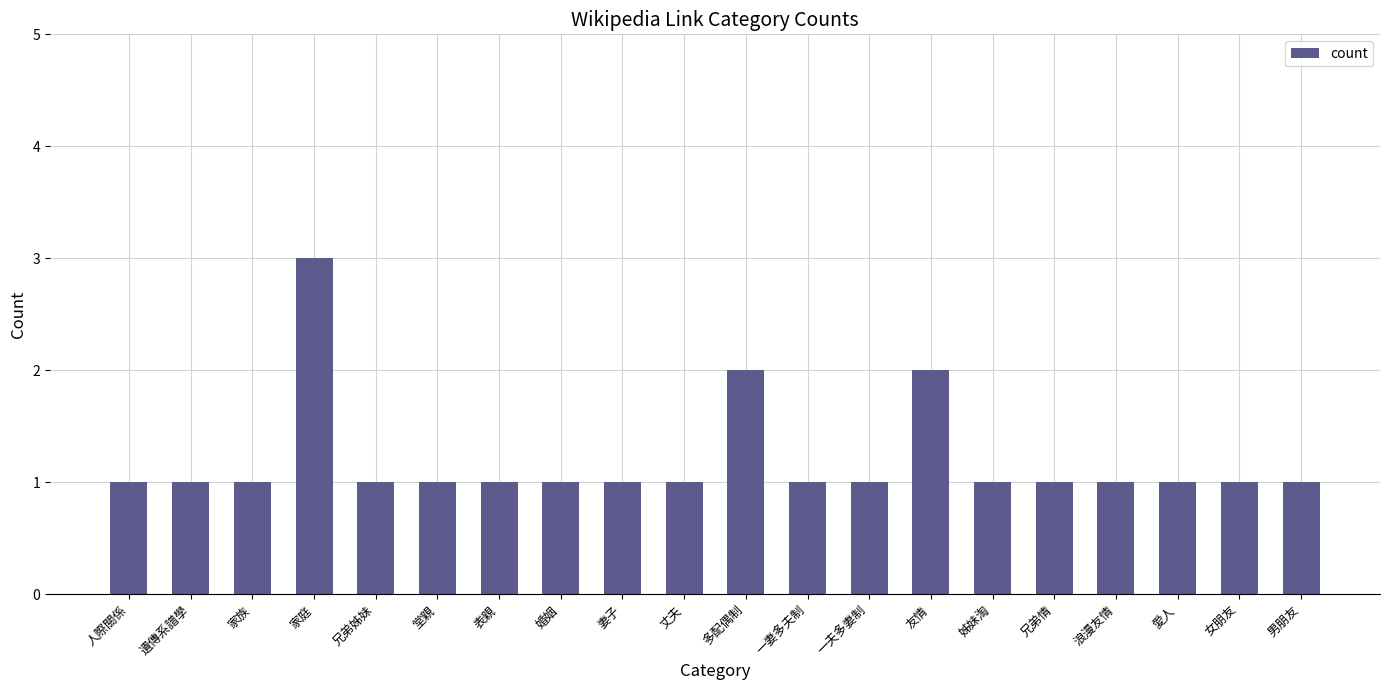

What is the greatest value displayed?

3